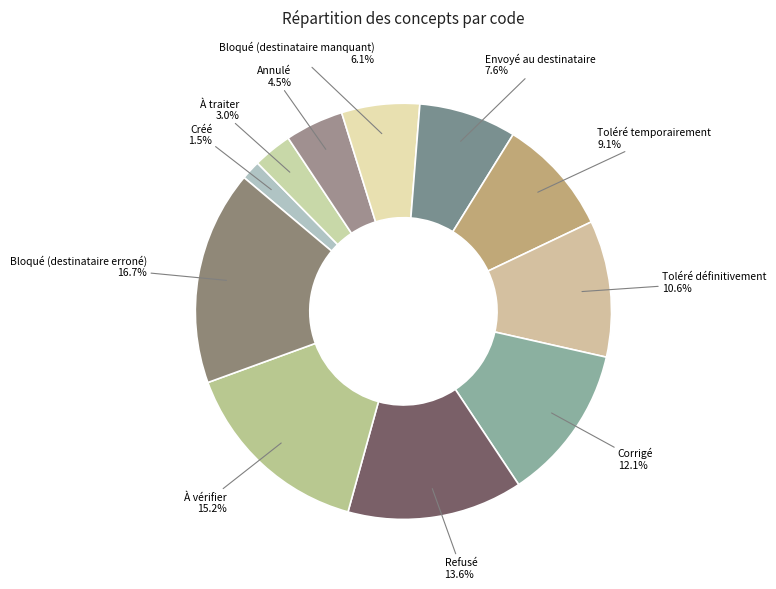

Rank the categories by value from lowest to highest.

Créé, À traiter, Annulé, Bloqué (destinataire manquant), Envoyé au destinataire, Toléré temporairement, Toléré définitivement, Corrigé, Refusé, À vérifier, Bloqué (destinataire erroné)